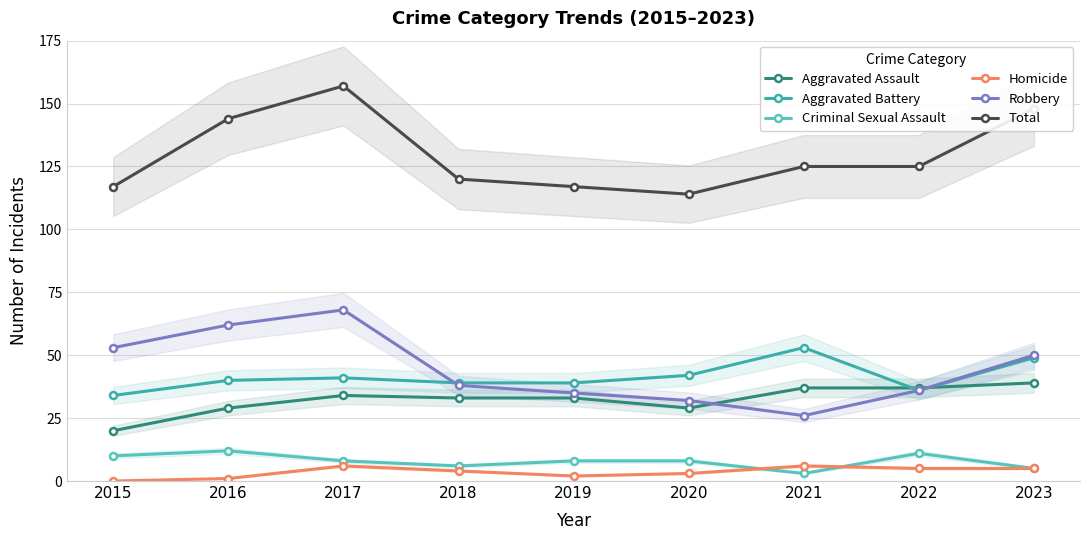

What is the sum of all Homicide values?

32